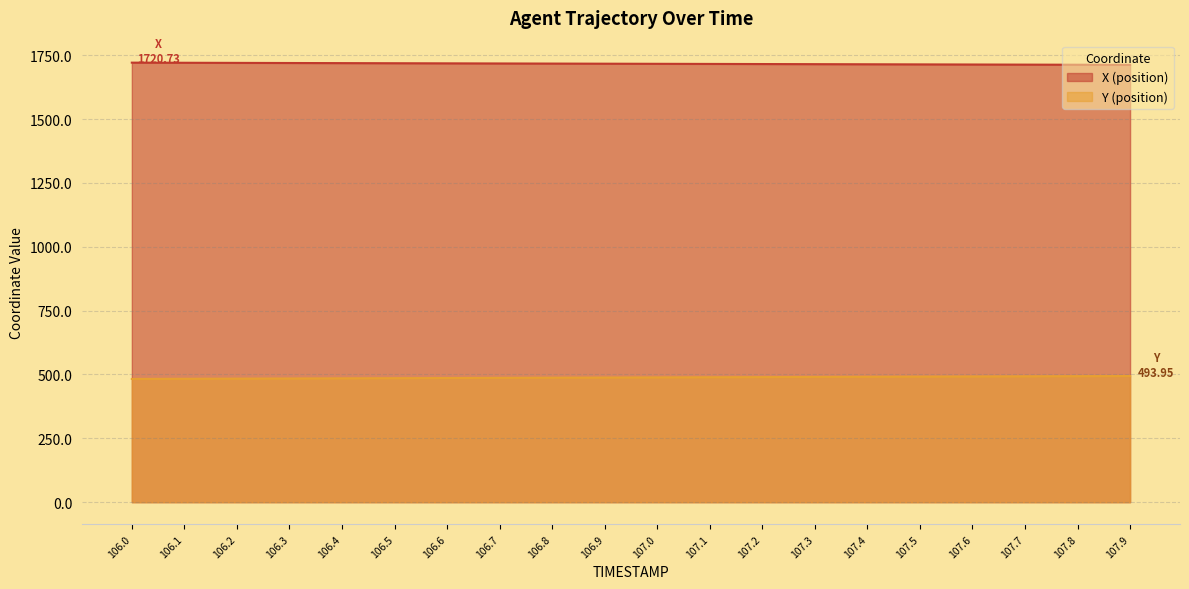

The Y series shows 489.1 at 107.1. True or false?

True